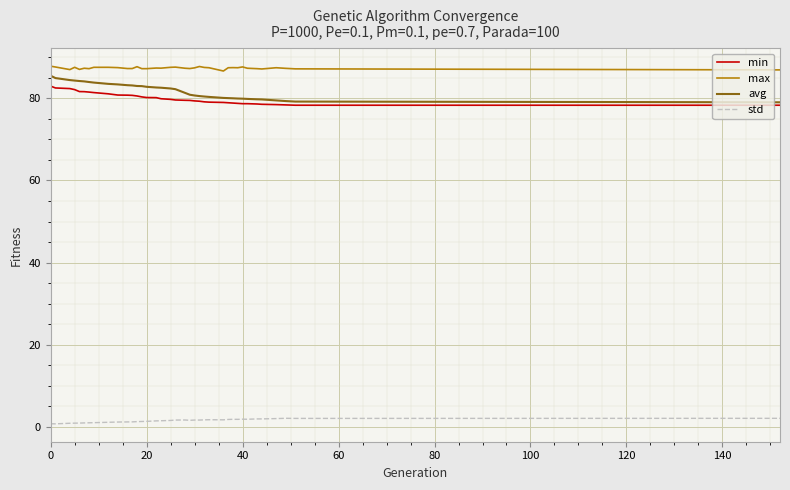

True or false: std and min intersect in this chart.

False